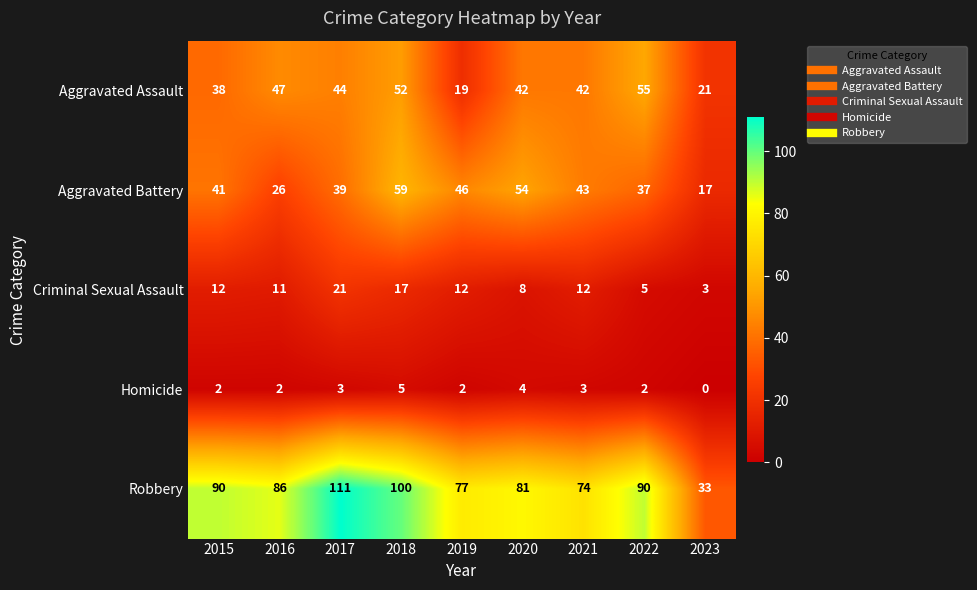

What is the maximum value shown in the chart?

111